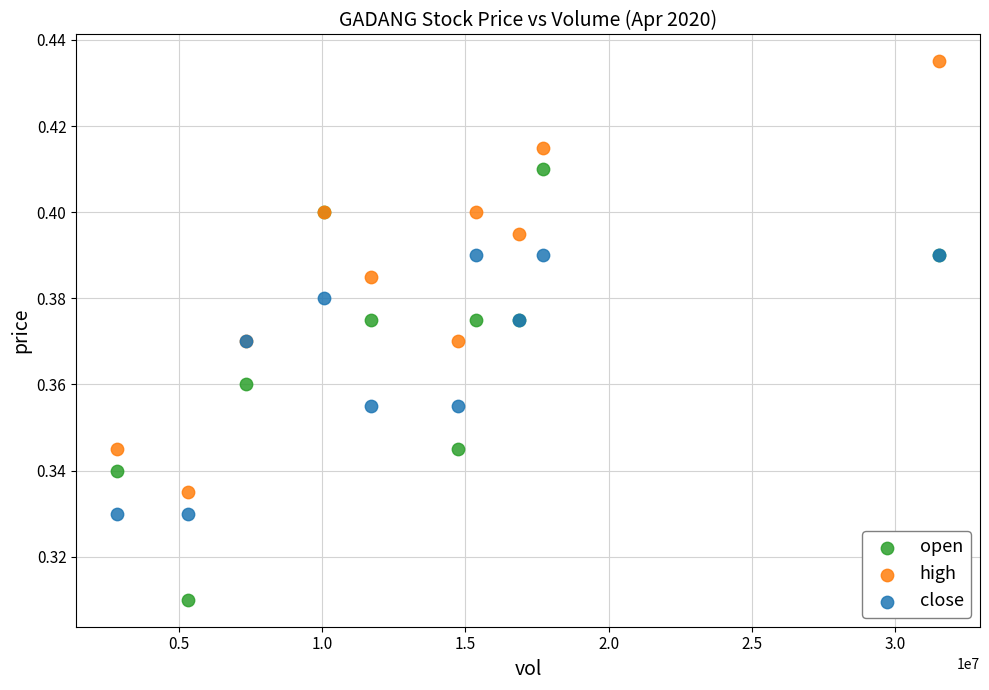

Which series contains the lowest Y value?

open